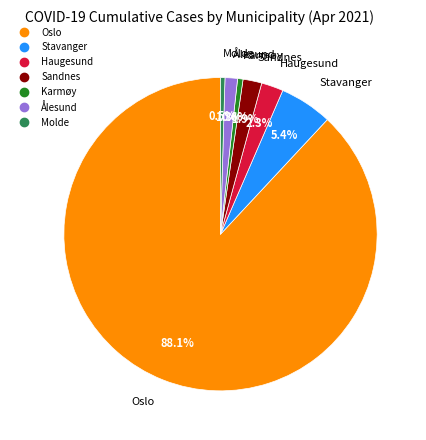

To the nearest percent, what is the difference between the Haugesund and Karmøy slice percentages?

2%